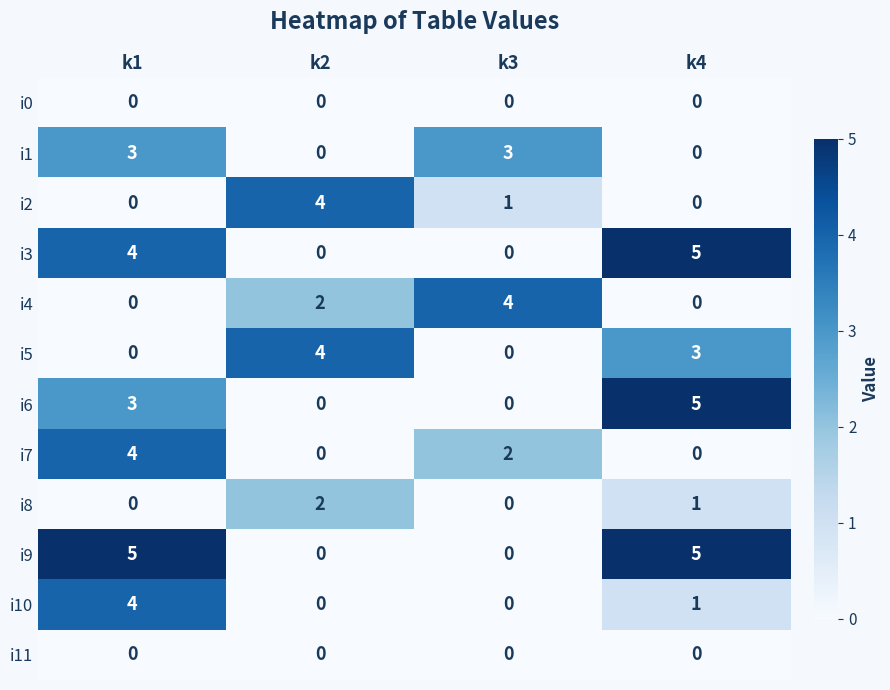

What is the difference between the highest and lowest values at k2?

4